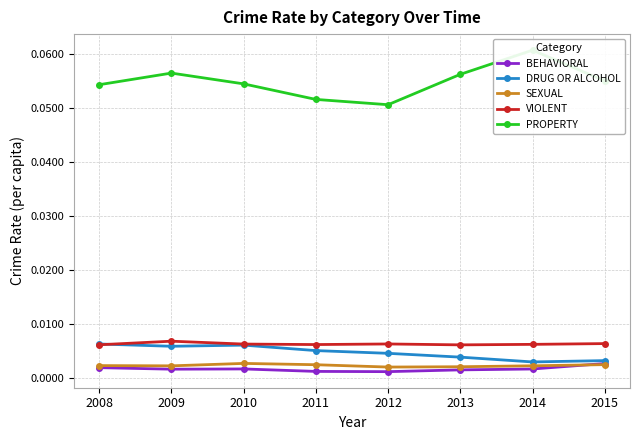

Reading left to right, extract all data points from this chart.

BEHAVIORAL: 0.0	0.0	0.0	0.0	0.0	0.0	0.0	0.0
DRUG OR ALCOHOL: 0.0	0.0	0.0	0.0	0.0	0.0	0.0	0.0
SEXUAL: 0.0	0.0	0.0	0.0	0.0	0.0	0.0	0.0
VIOLENT: 0.0	0.0	0.0	0.0	0.0	0.0	0.0	0.0
PROPERTY: 0.1	0.1	0.1	0.1	0.1	0.1	0.1	0.1